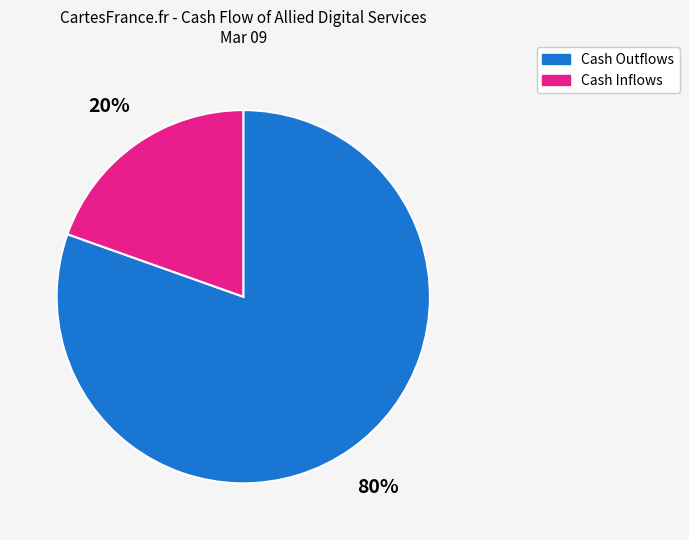

To the nearest percent, what is the average slice percentage?

50%